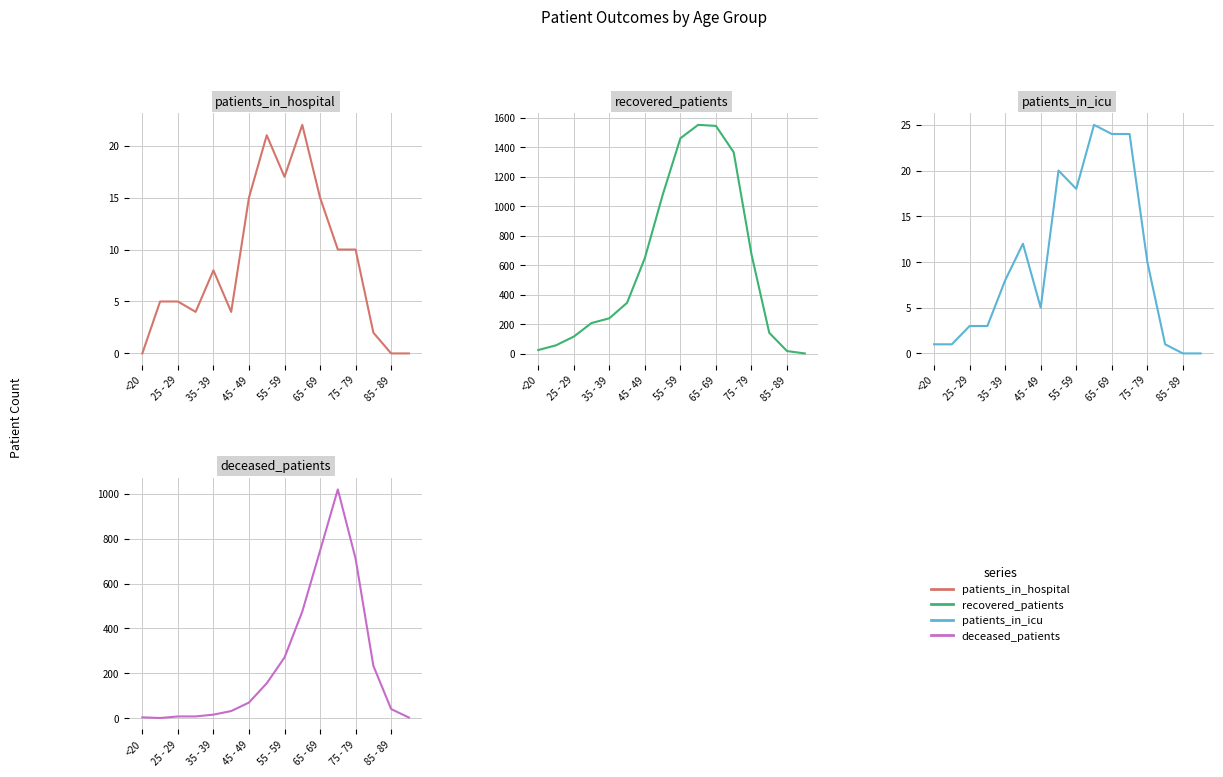

At which category does the chart reach its peak across all series?

9